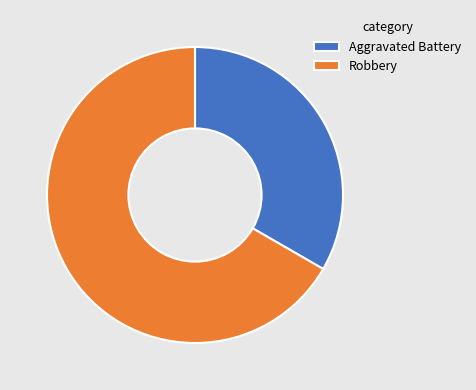

Rank the categories by value from lowest to highest.

Aggravated Battery, Robbery